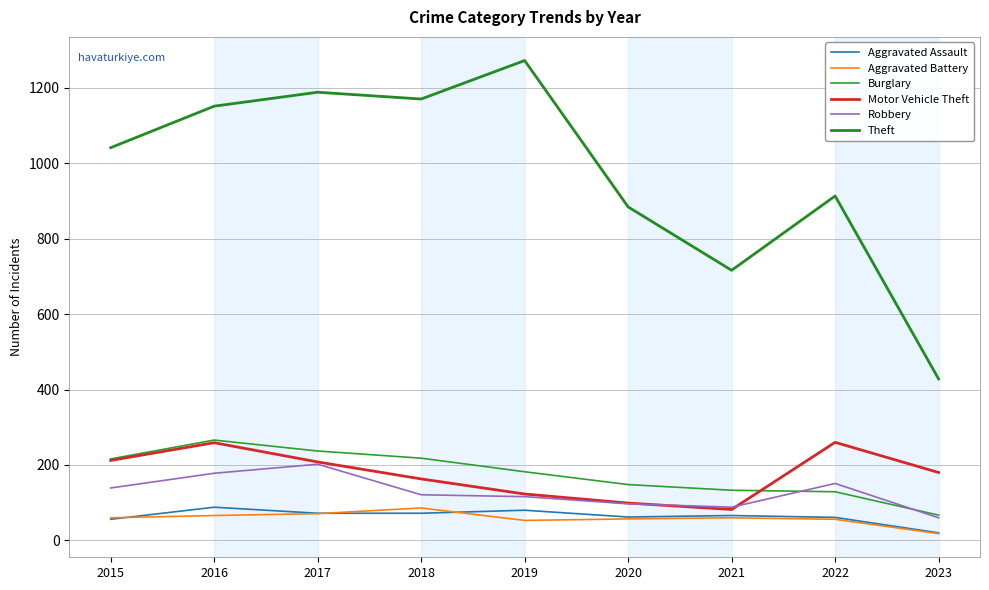

What is the approximate value of Theft at 2019, to the nearest 10?

1270